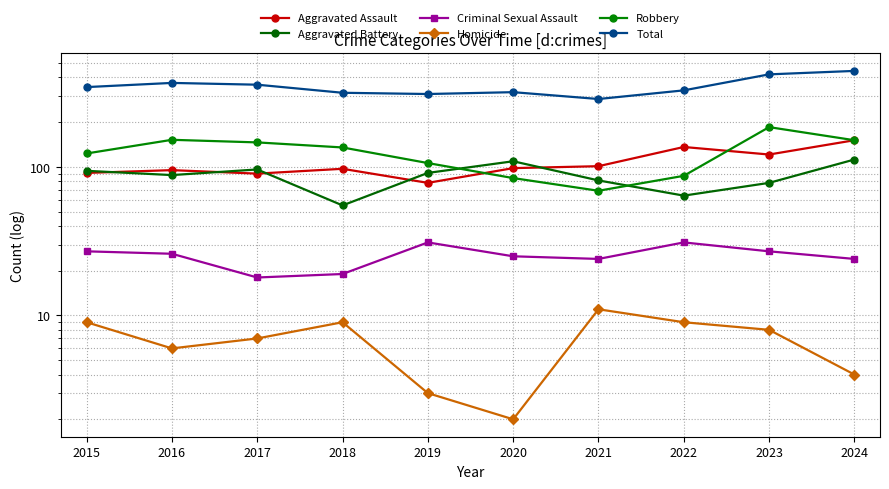

The value of Aggravated Assault at 2021 is 101. True or false?

True